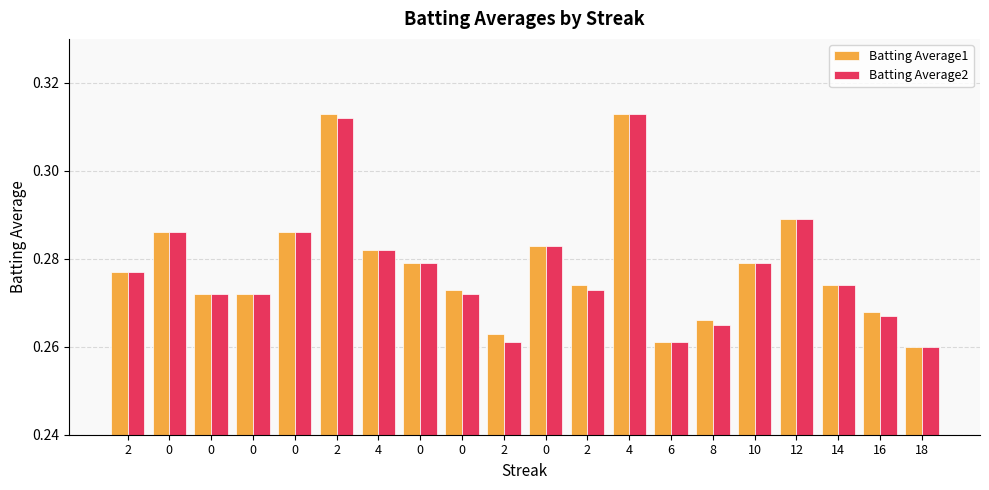

Reading left to right, list all the values displayed in this chart.

Batting Average1: 0.3	0.3	0.3	0.3	0.3	0.3	0.3	0.3	0.3	0.3	0.3	0.3	0.3	0.3	0.3	0.3	0.3	0.3	0.3	0.3
Batting Average2: 0.3	0.3	0.3	0.3	0.3	0.3	0.3	0.3	0.3	0.3	0.3	0.3	0.3	0.3	0.3	0.3	0.3	0.3	0.3	0.3